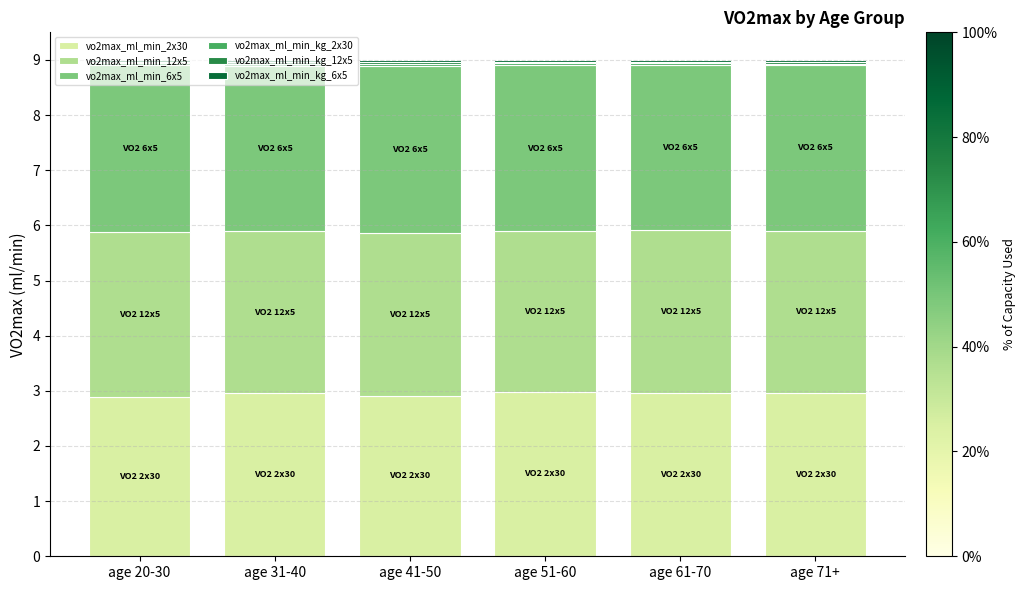

What is the minimum value for vo2max_ml_min_2x30?

2.9